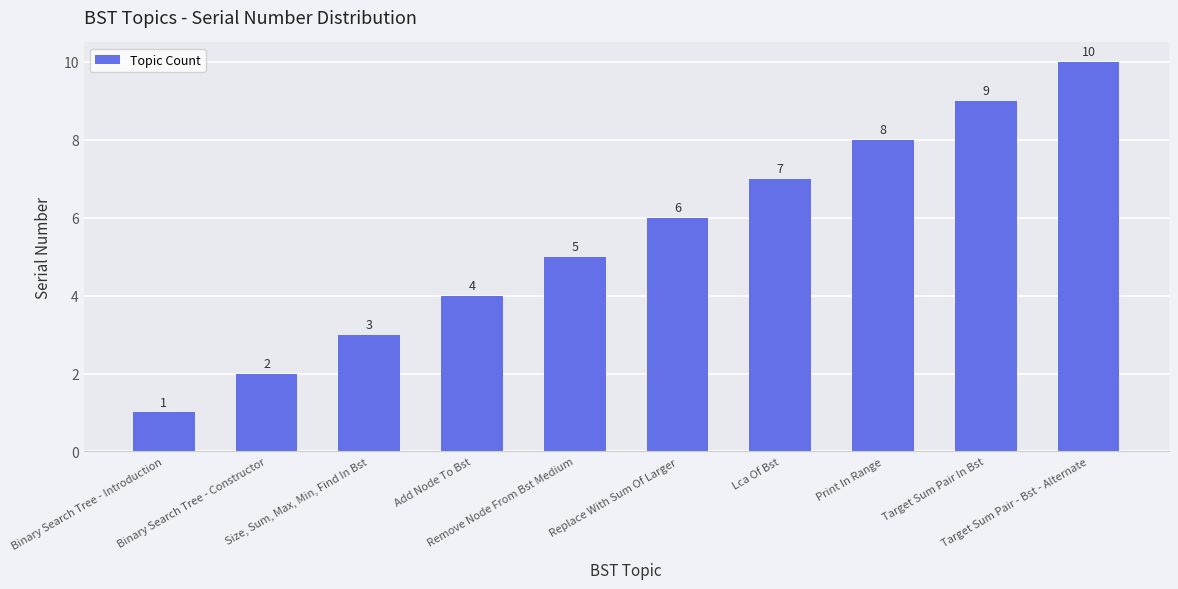

List the labels in order of value, smallest first.

Binary Search Tree - Introduction, Binary Search Tree - Constructor, Size, Sum, Max, Min, Find In Bst, Add Node To Bst, Remove Node From Bst Medium, Replace With Sum Of Larger, Lca Of Bst, Print In Range, Target Sum Pair In Bst, Target Sum Pair - Bst - Alternate